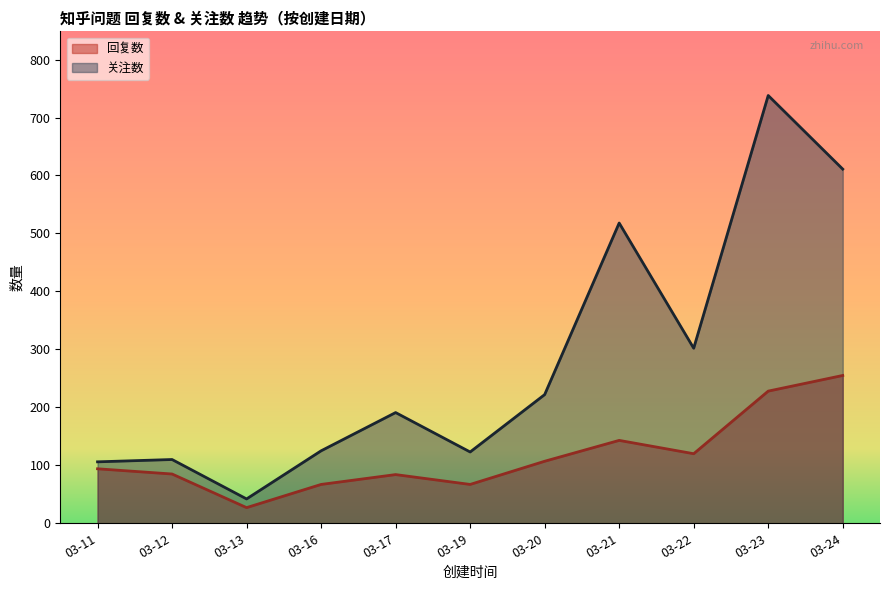

True or false: 关注数 and 回复数 cross at least once.

False